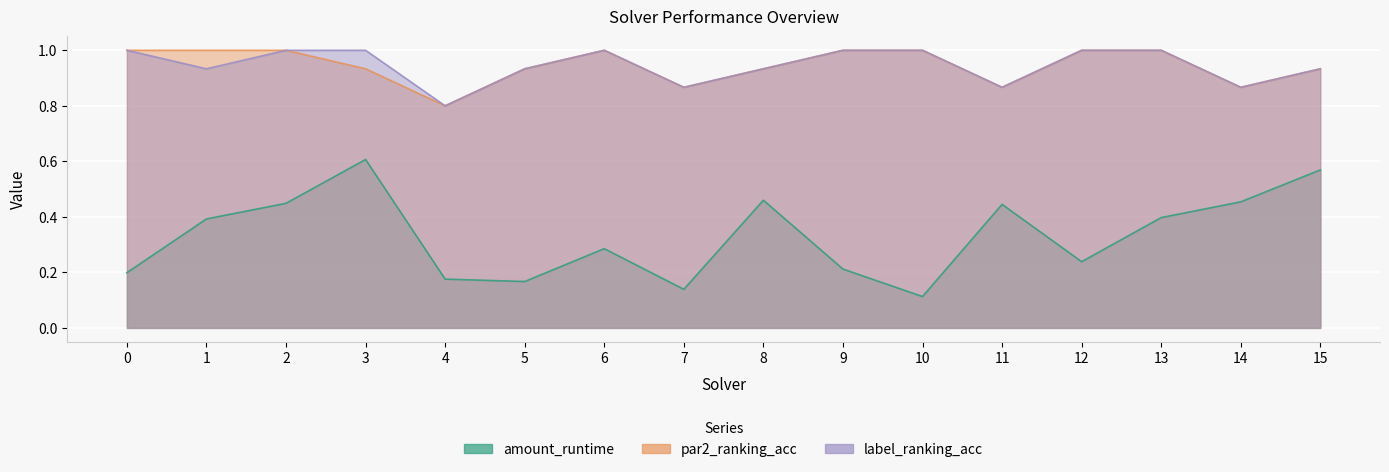

Rank the categories by par2_ranking_acc value from lowest to highest.

4, 7, 11, 14, 3, 5, 8, 15, 0, 1, 2, 6, 9, 10, 12, 13